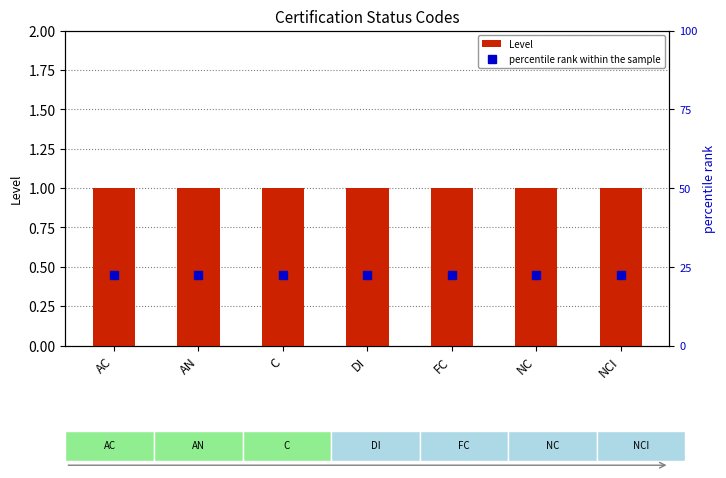

Read the percentile rank within the sample value at DI.

0.9